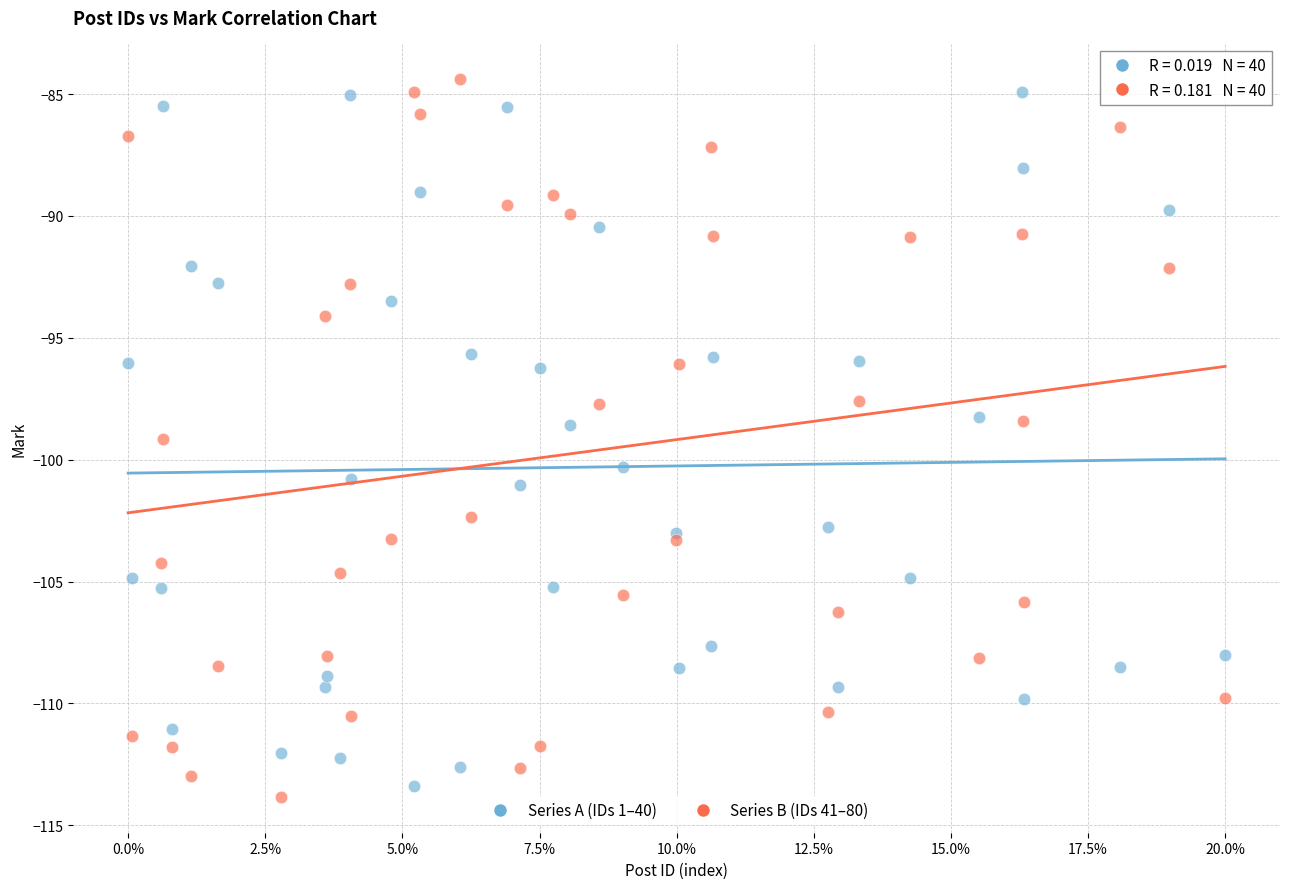

Which series reaches the maximum Y coordinate?

Series B (IDs 41–80)